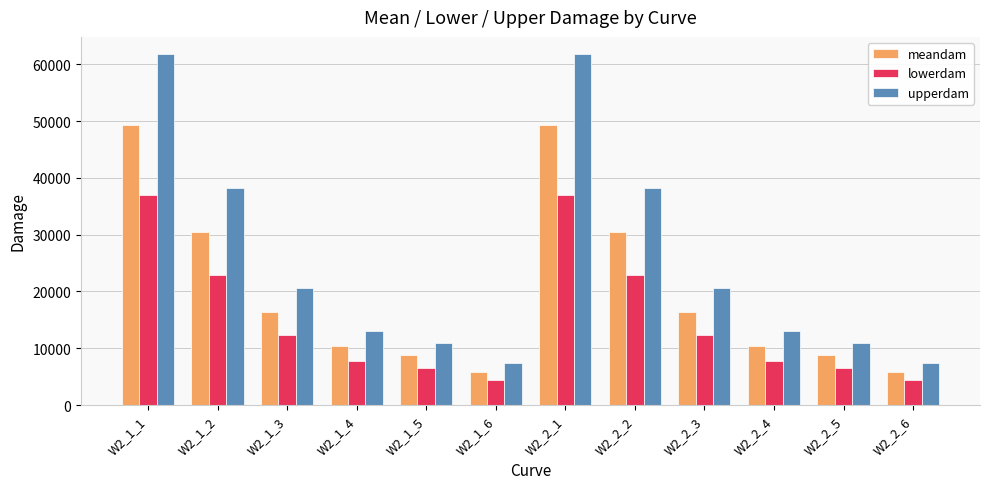

Rank the series at W2_1_1 from highest to lowest value.

upperdam, meandam, lowerdam